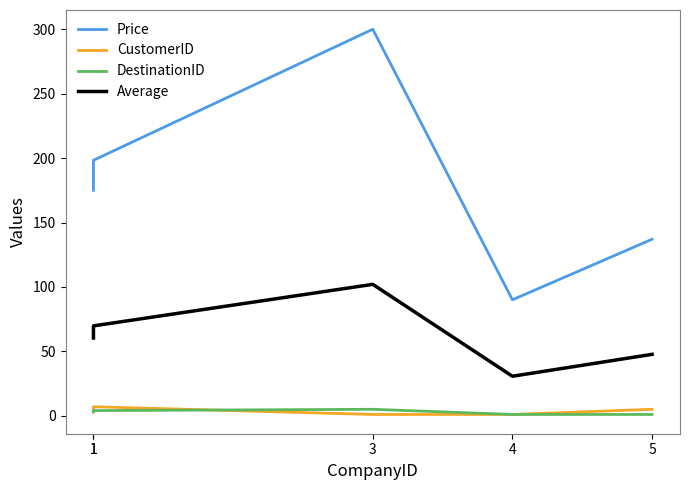

Between 1 and 3, which is larger?

3